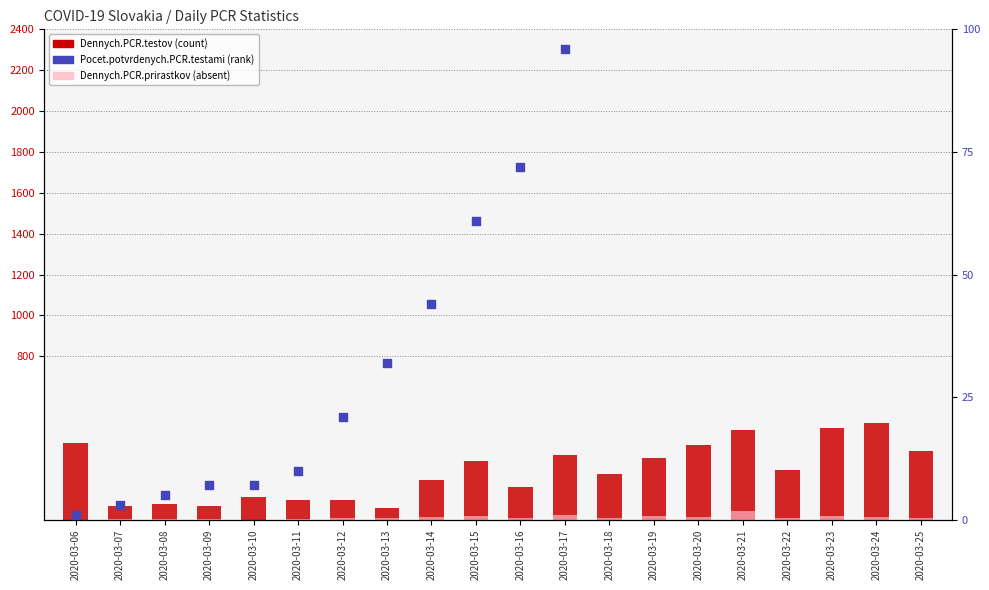

Which series contains the lowest Y value?

Dennych.PCR.prirastkov